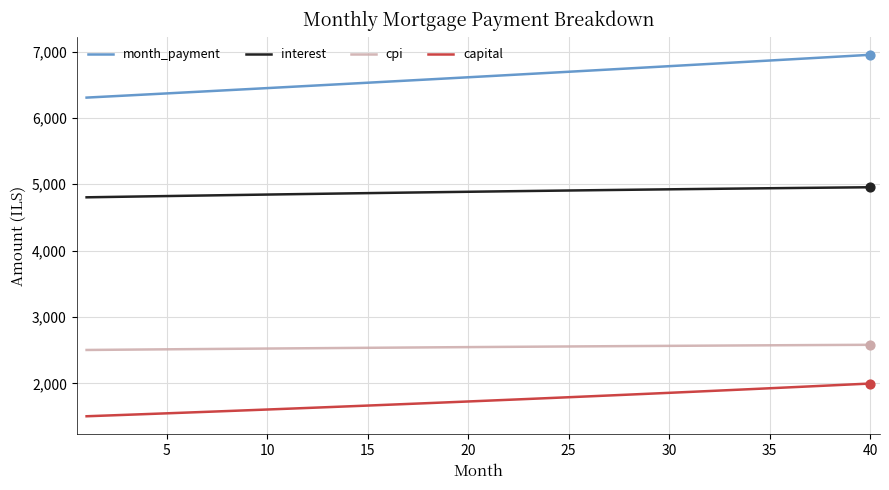

What are all the series names shown in the legend?

month_payment, interest, cpi, capital